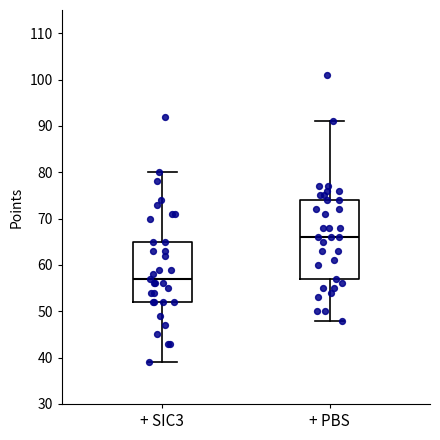

Reading left to right, read every box against the y-axis: the position of its median line, the range the box covers, and the ends of its whiskers. The values are not printed on the chart, so give them approximately, as read against the axis.

+ SIC3: median 57, box 52 to 65, whiskers 39 to 80
+ PBS: median 66, box 57 to 74, whiskers 48 to 91